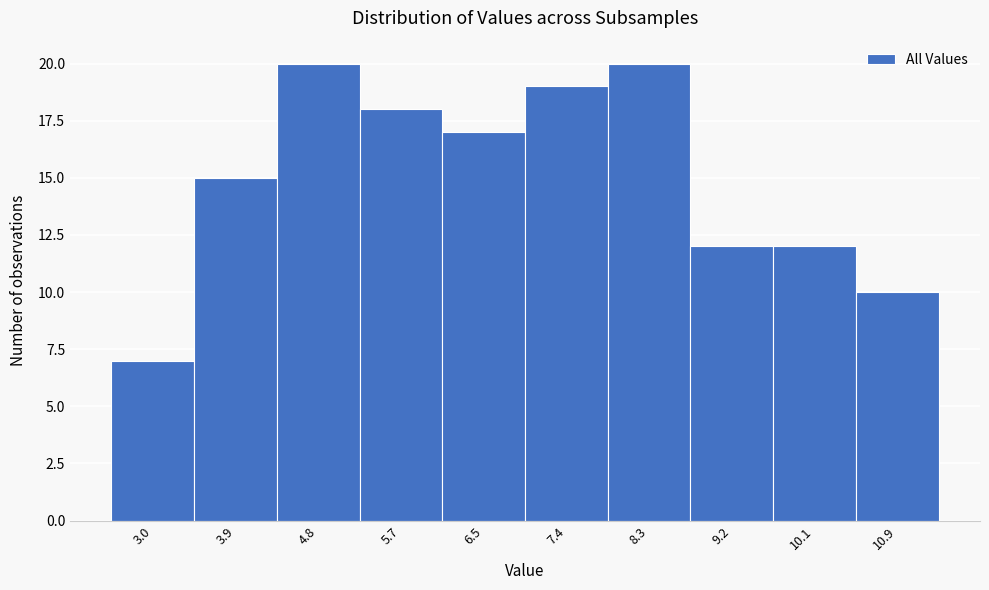

Reading left to right, list all the values displayed in this chart.

7	15	20	18	17	19	20	12	12	10